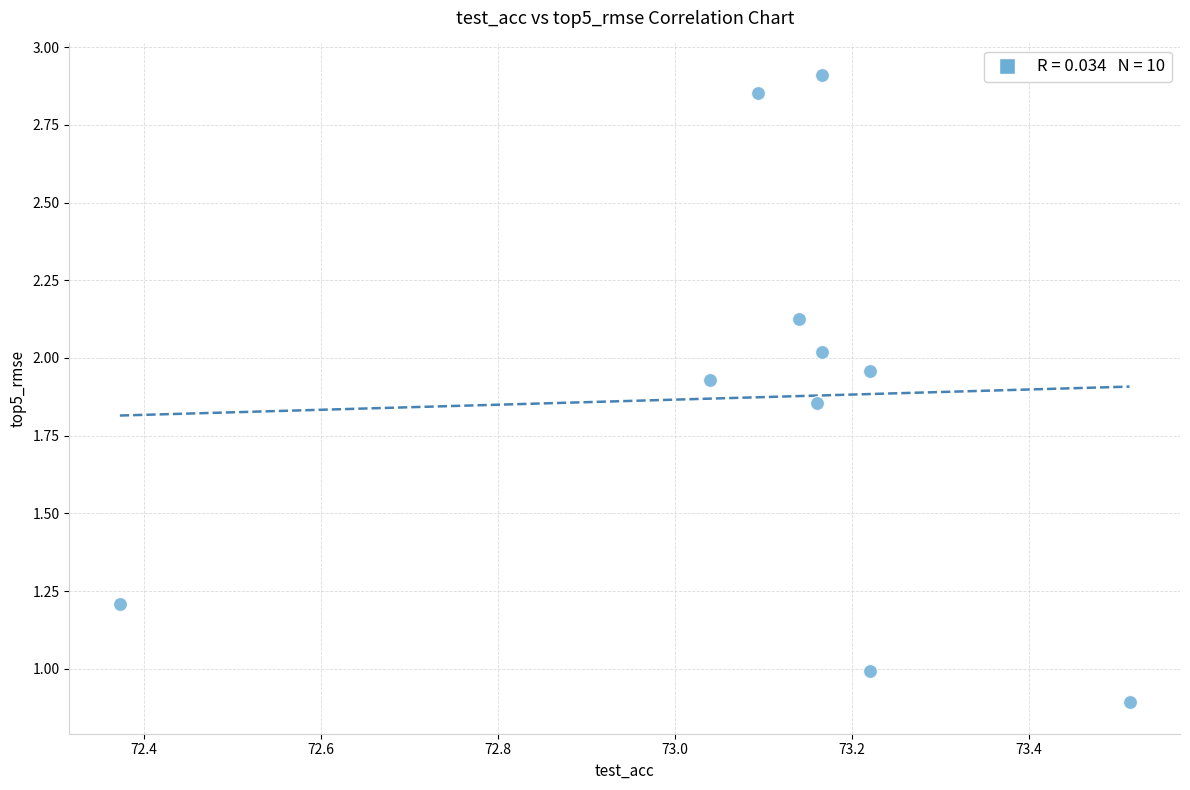

What is the average X value?

73.1